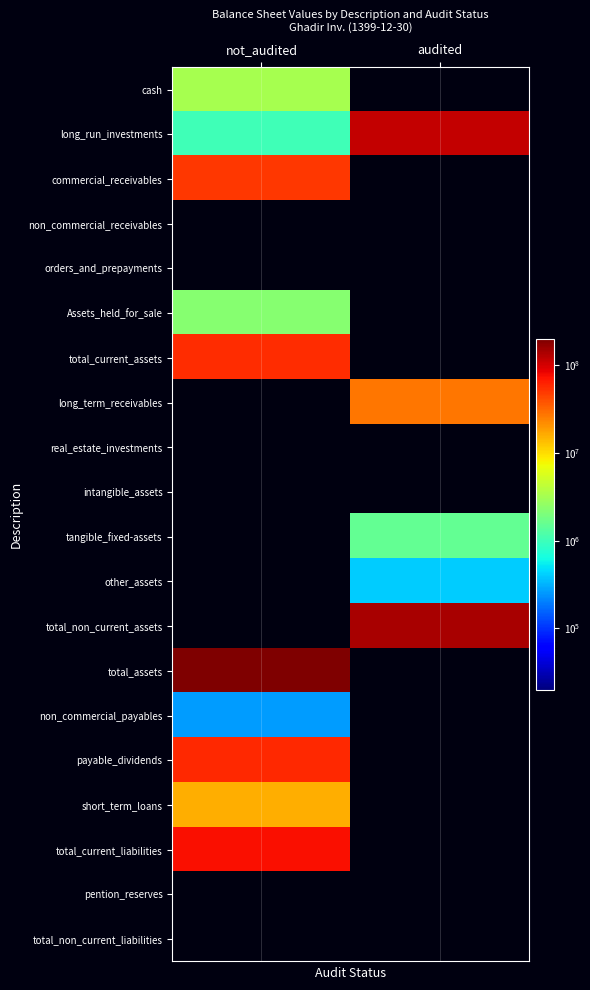

At how many categories does at least one series exceed 51087429?

2